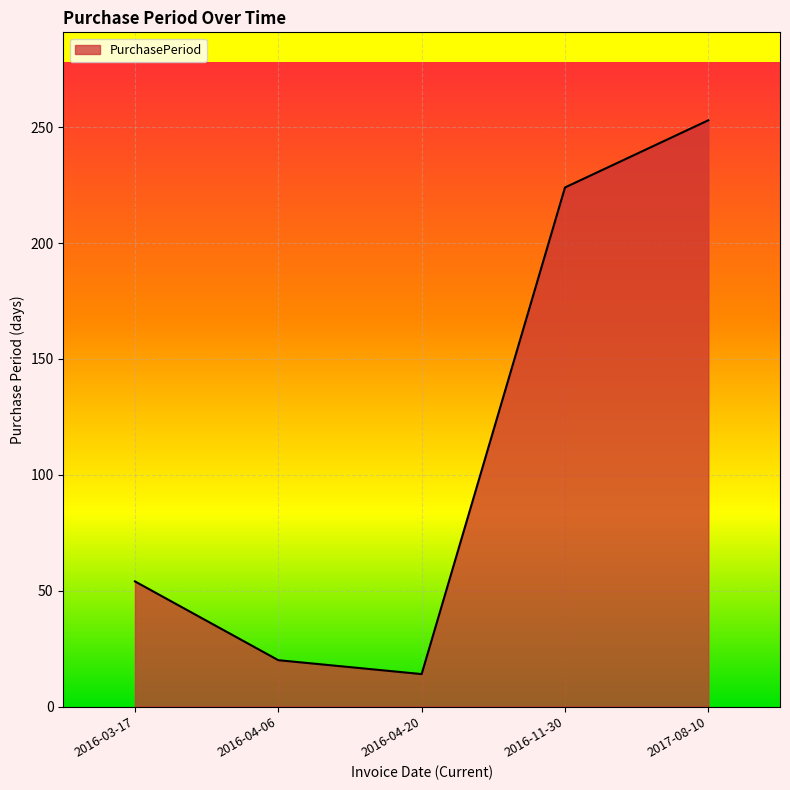

What is the change in value from 2016-04-20 to 2016-11-30?

+210